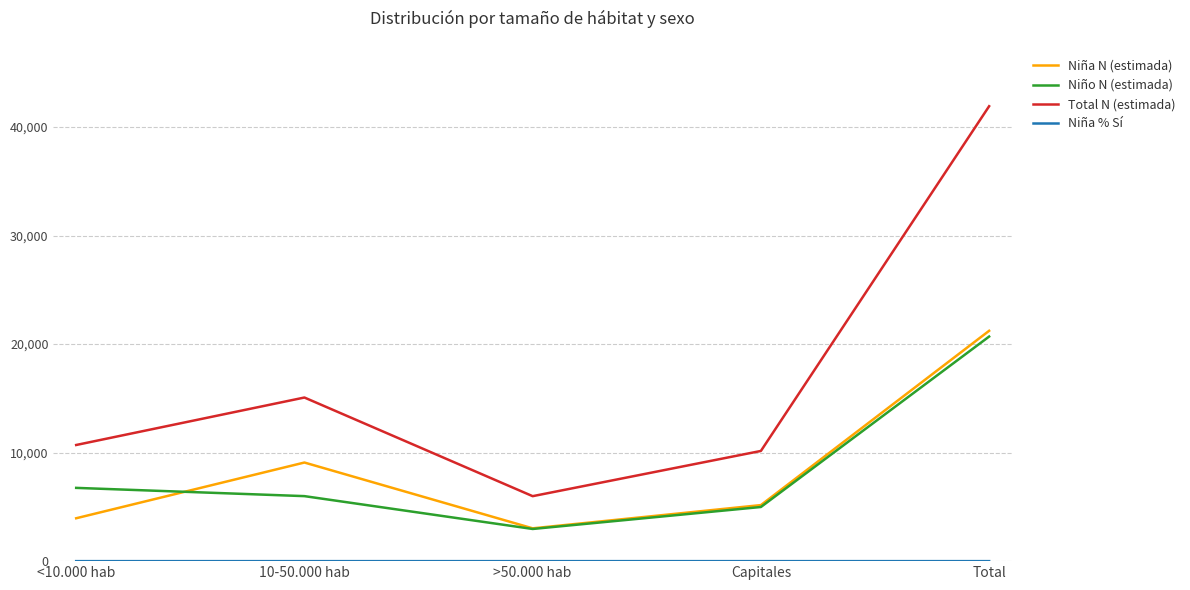

True or false: Total N (estimada) has more than 0 points higher than both neighbors.

True